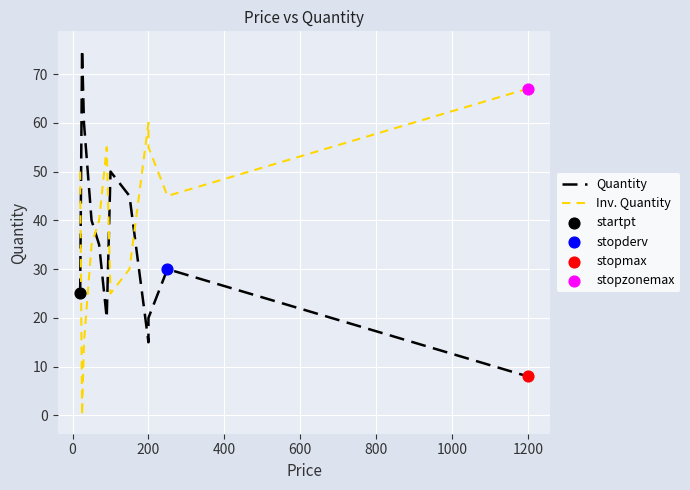

Which series reaches the minimum Y coordinate?

Inv. Quantity